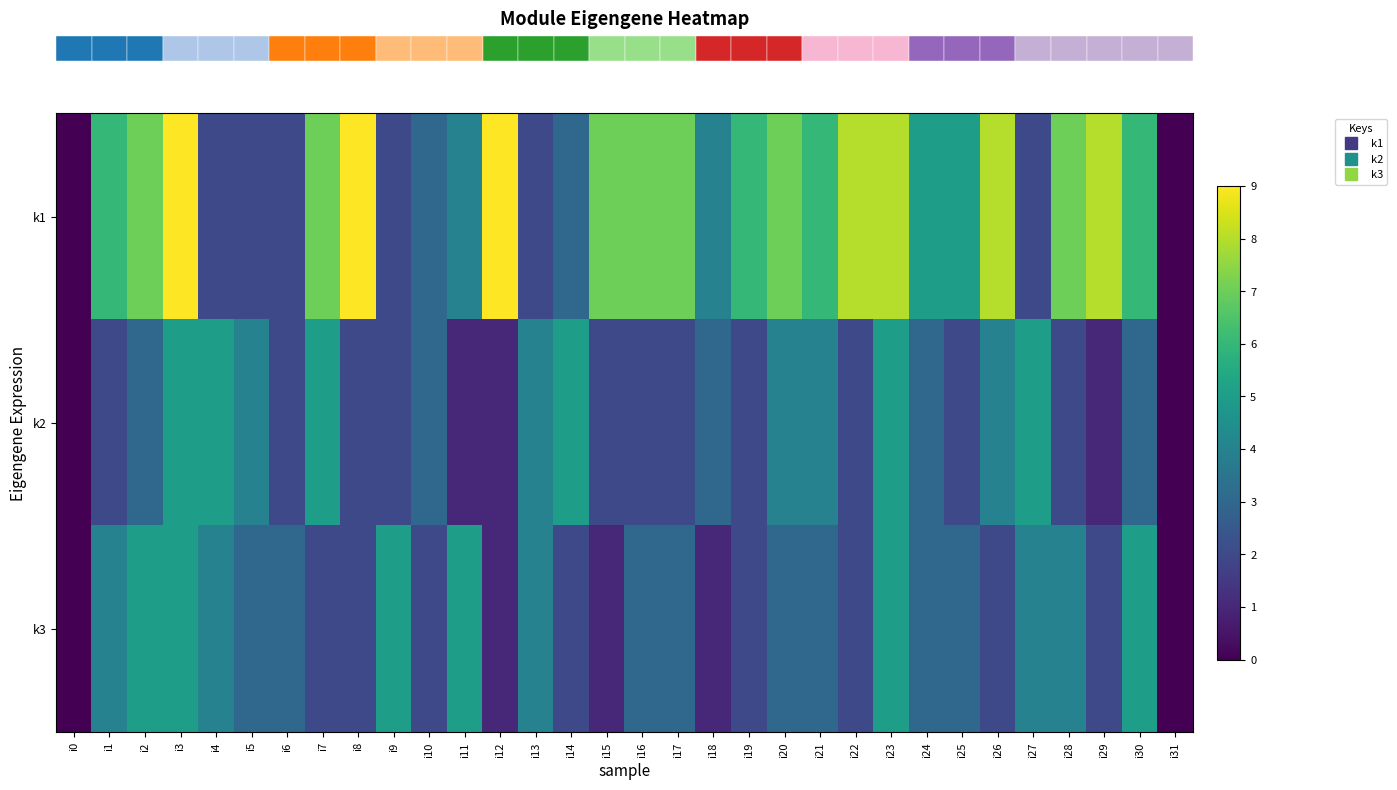

At which category is the sum across all series the highest?

i3